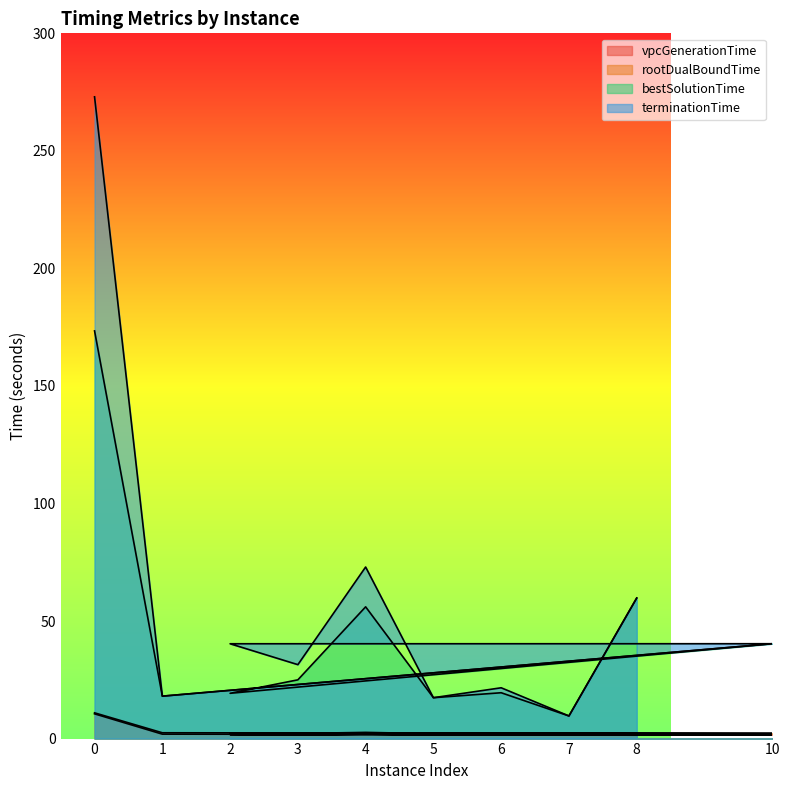

What is the average value of the bestSolutionTime series?

43.8